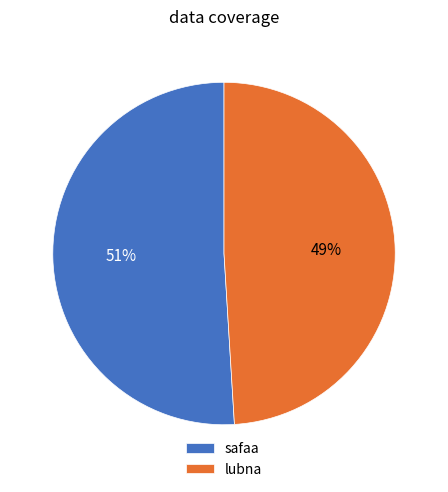

Between safaa and lubna, which is larger?

safaa